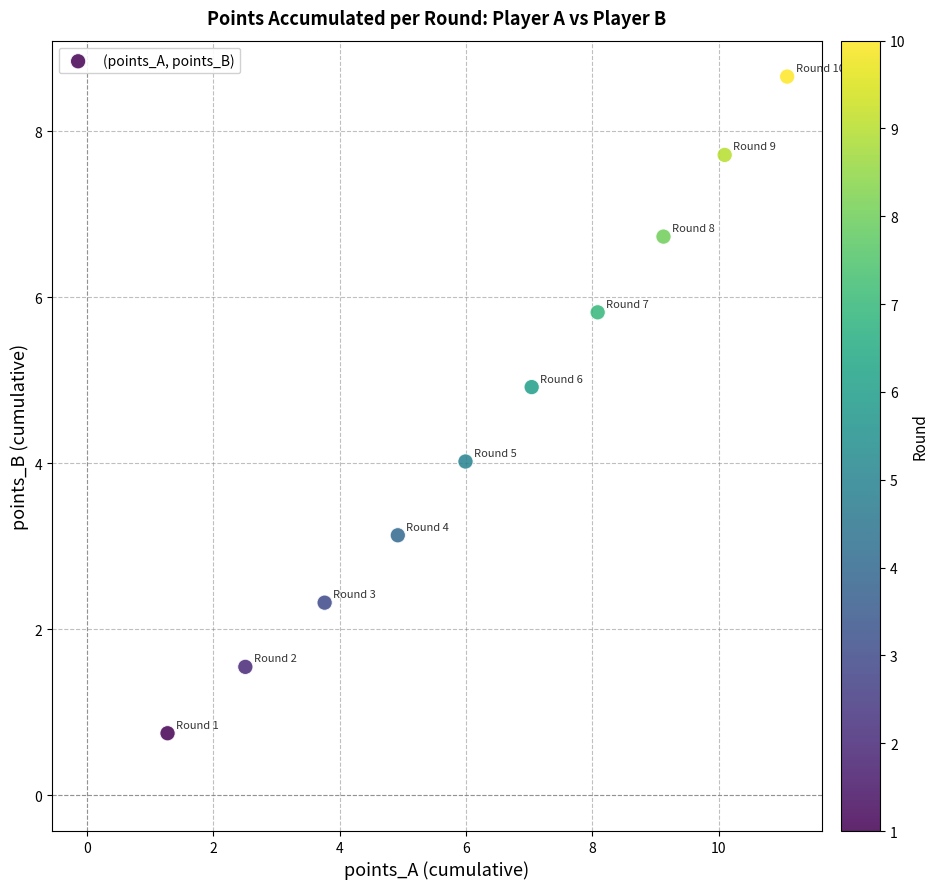

What is the range of X values (max minus min)?

9.8